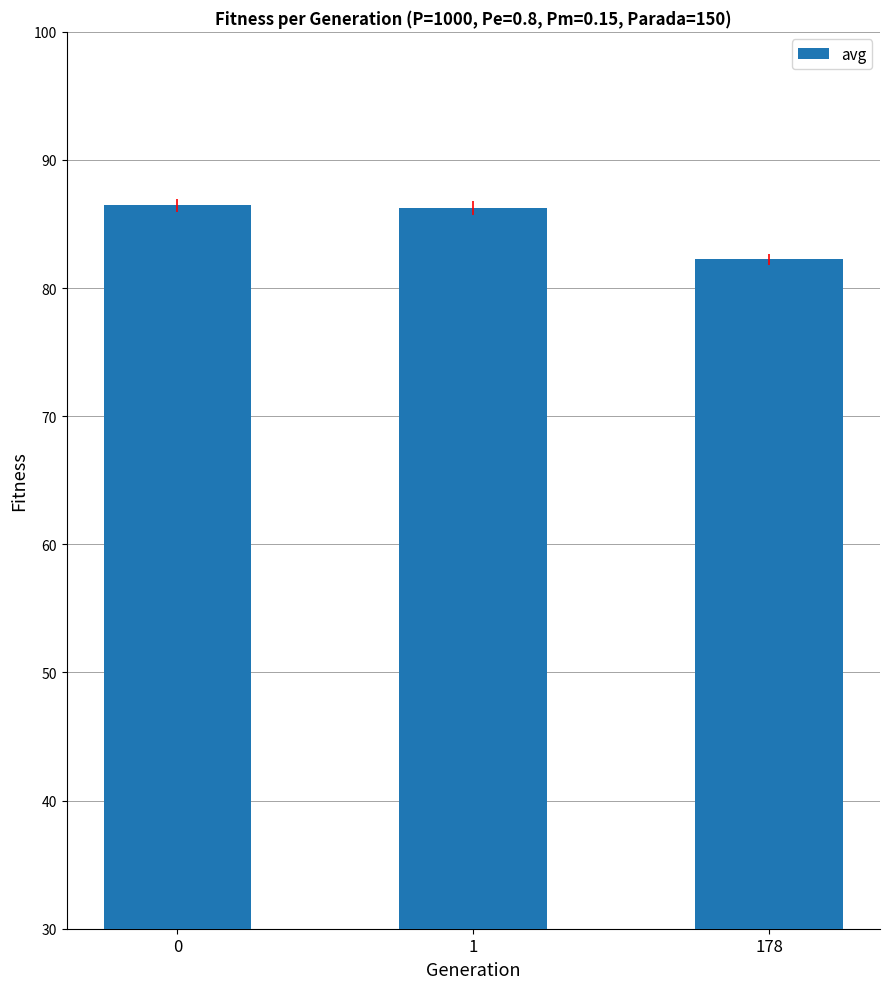

True or false: the data shows 82.2 at 178.

True